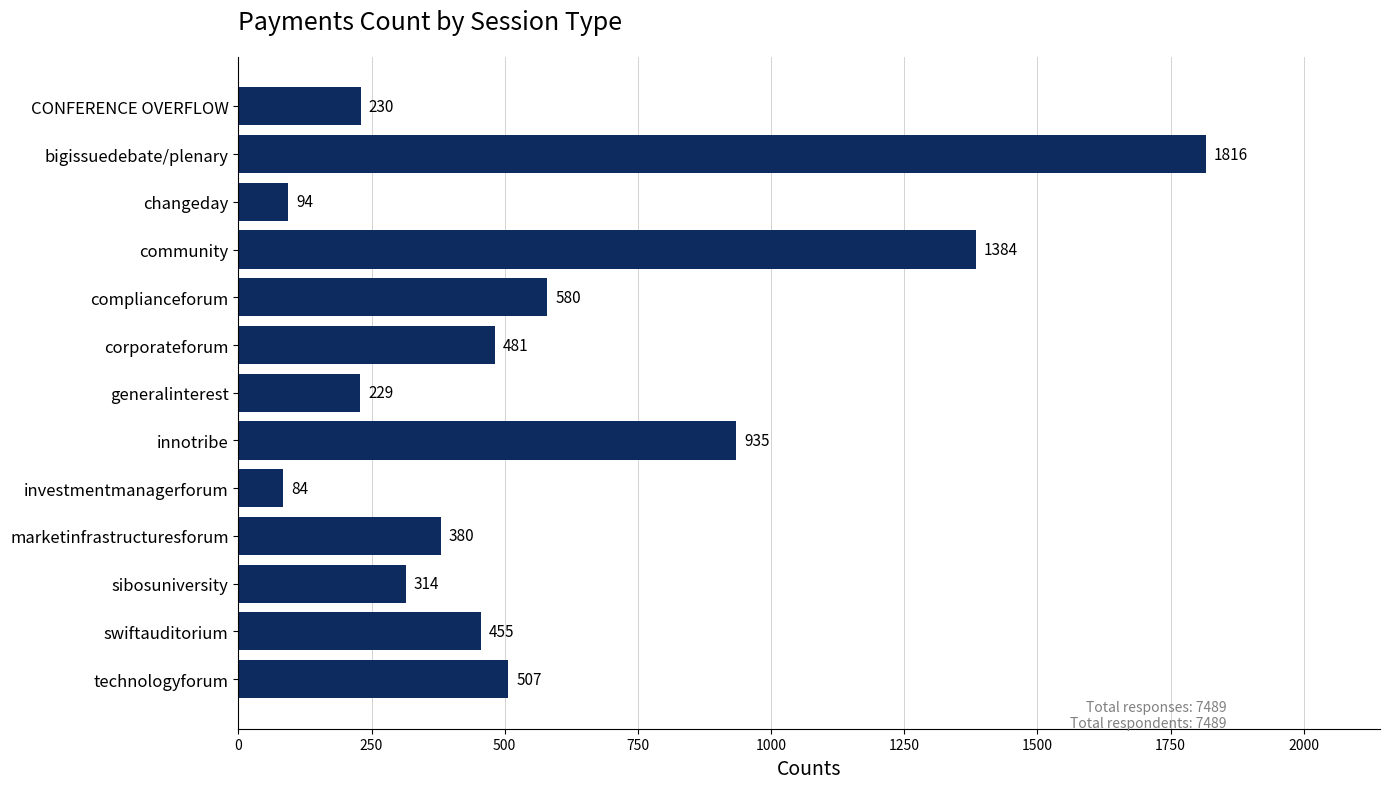

How many categories are shown in the chart?

13